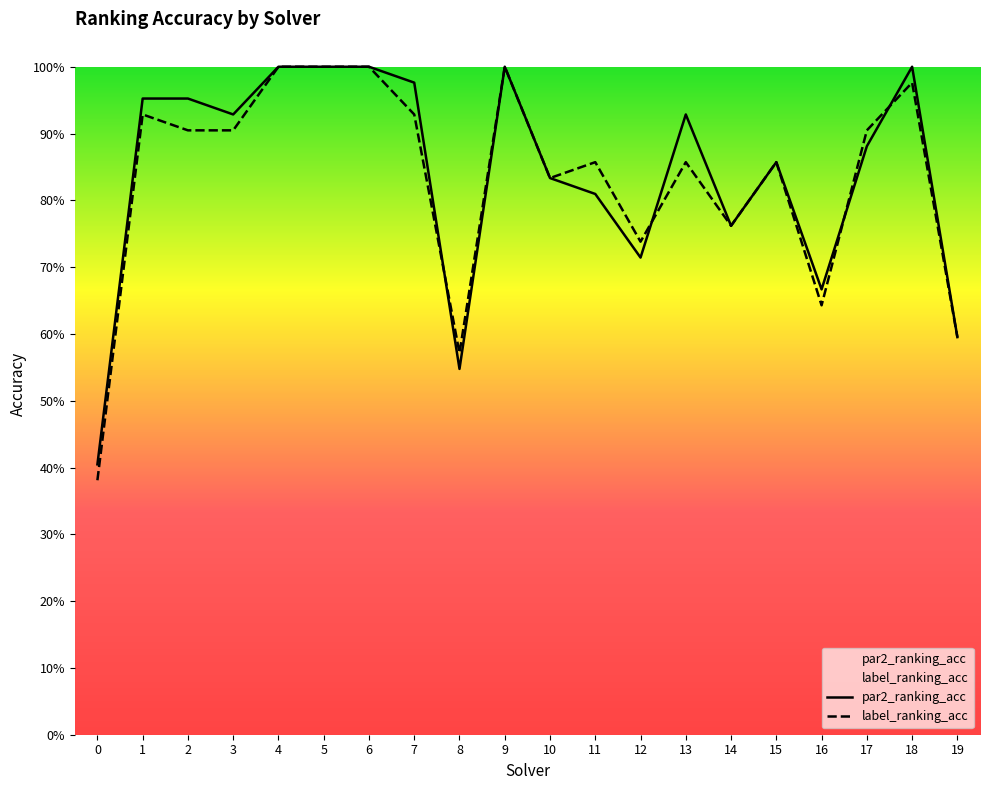

In par2_ranking_acc, how many points are lower than both neighbors (excluding endpoints)?

5